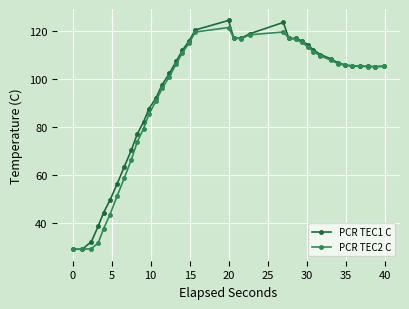

Which series has the largest total across all categories?

PCR TEC1 C